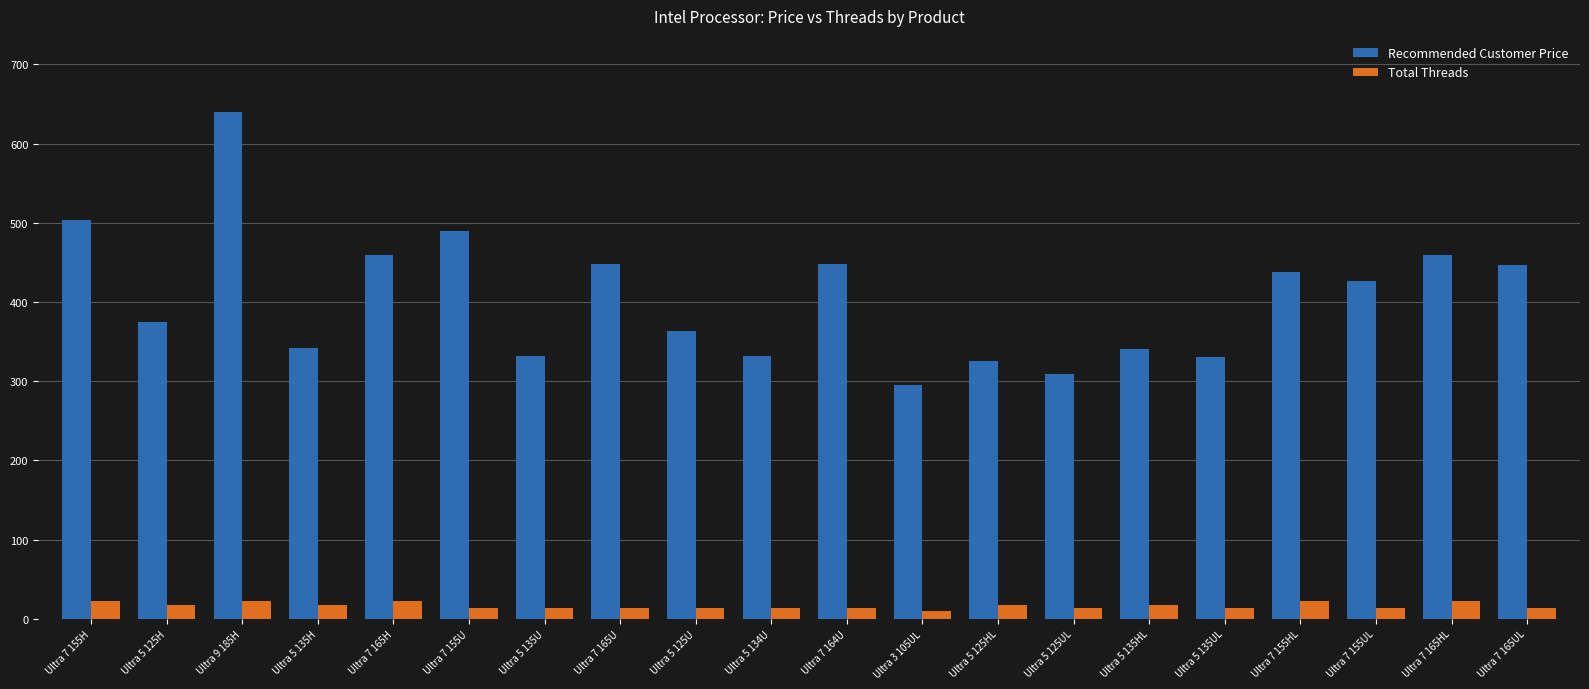

Which series has the largest range (max minus min)?

Recommended Customer Price